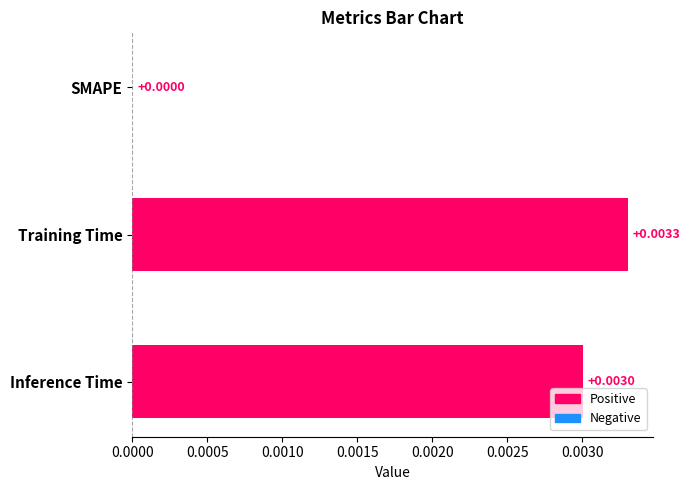

Which category has the highest value across all series?

Training Time